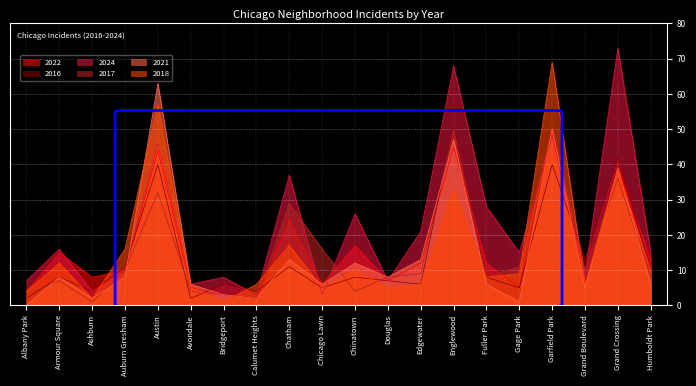

True or false: 2017 has a value of 4 at Chinatown.

True